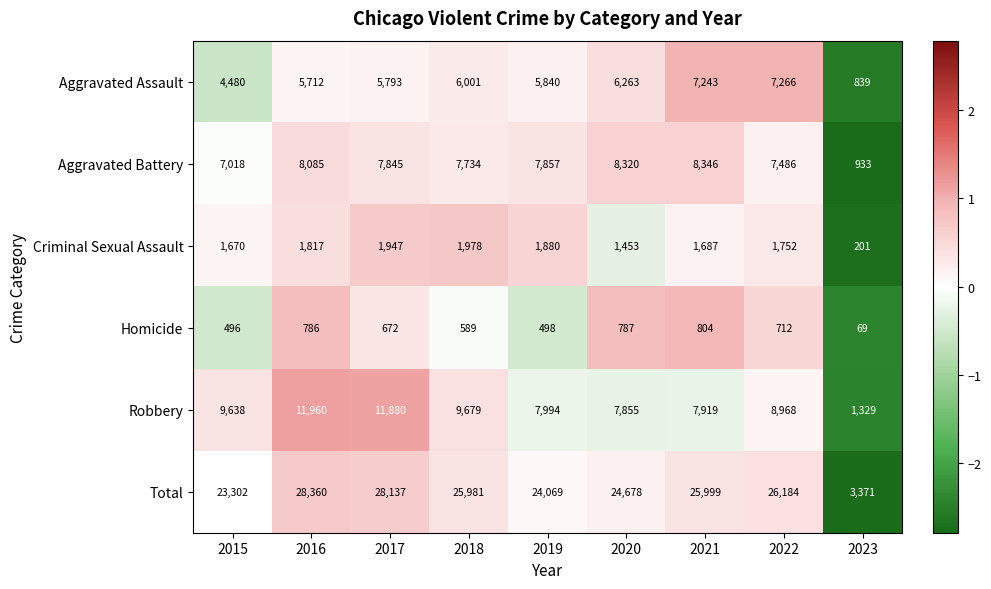

The value of Aggravated Assault at 2022 is 2741. True or false?

False